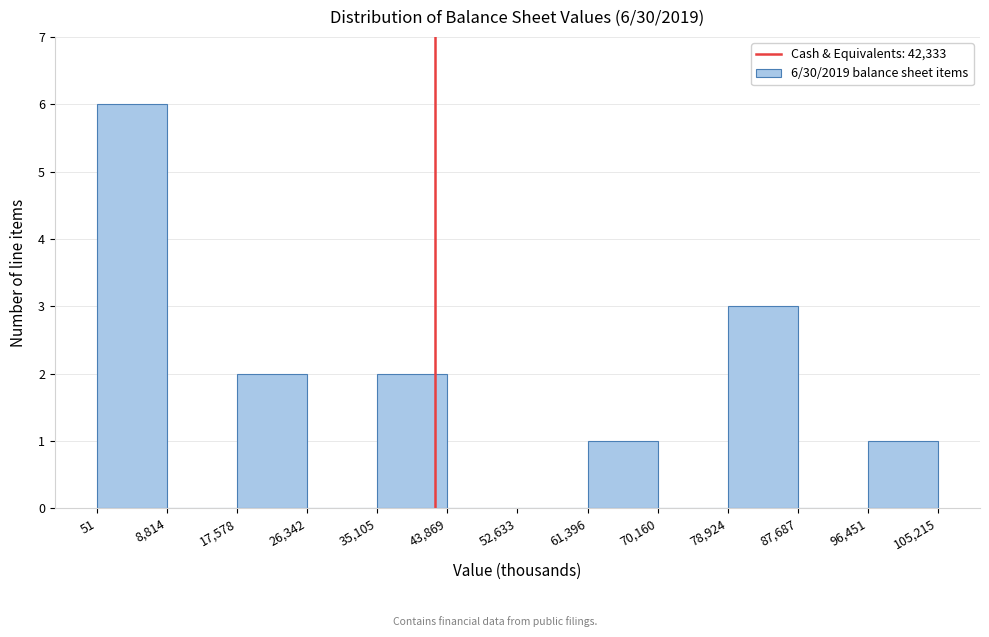

Which range on the x-axis has the tallest bar?

51 to 8,814